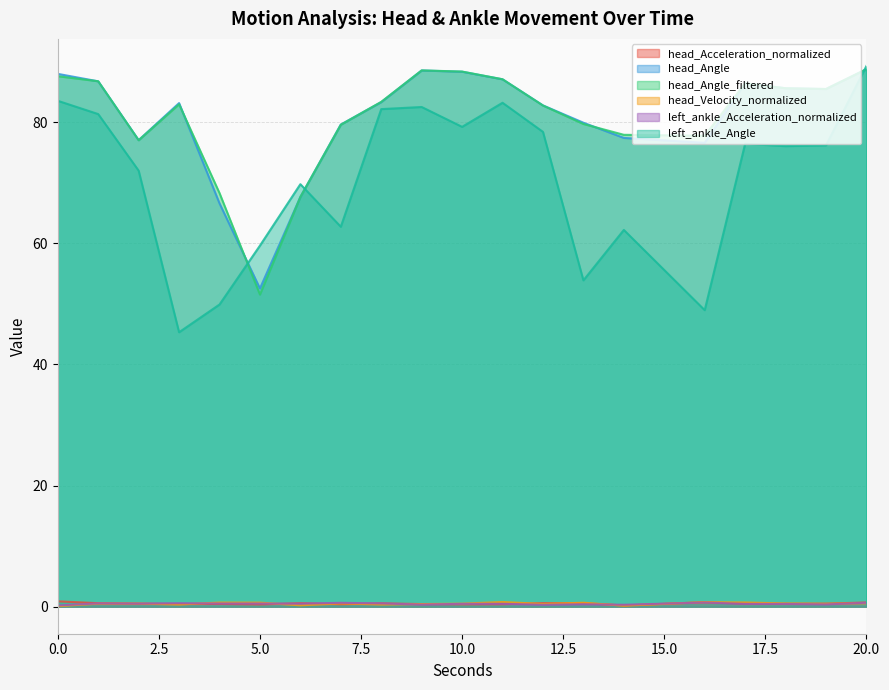

True or false: head_Velocity_normalized and left_ankle_Angle cross at least once.

False